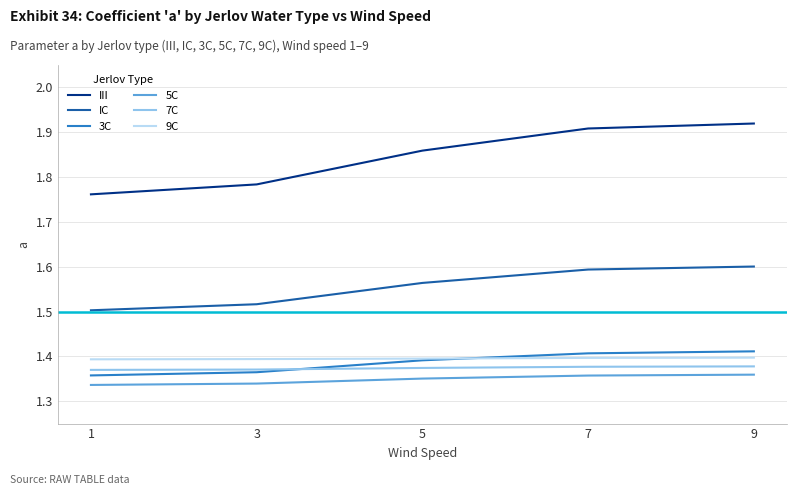

How many categories are shown in the chart?

5